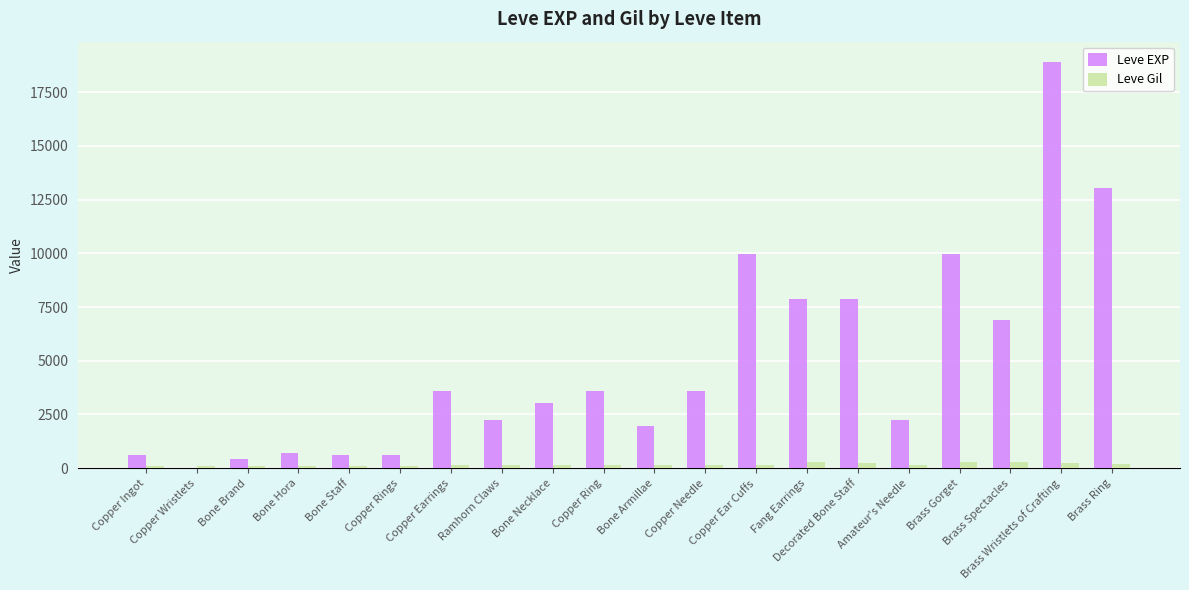

What is the sum of all Leve Gil values?

3447